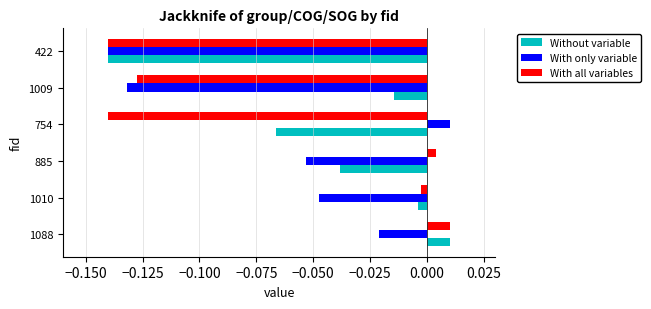

True or false: With only variable has a value of -0.1 at 1010.

False